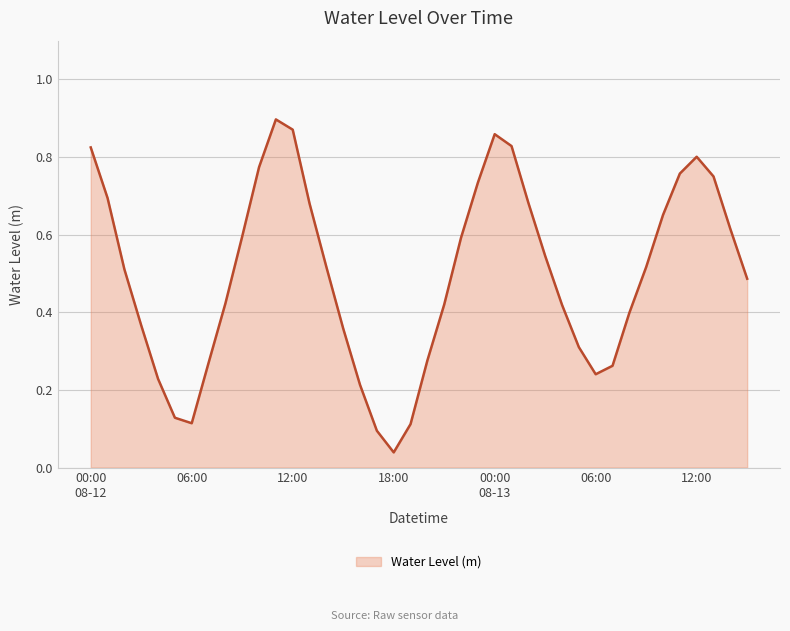

Reading left to right, extract all data points from this chart.

0.8	0.7	0.5	0.4	0.2	0.1	0.1	0.3	0.4	0.6	0.8	0.9	0.9	0.7	0.5	0.4	0.2	0.1	0.0	0.1	0.3	0.4	0.6	0.7	0.9	0.8	0.7	0.5	0.4	0.3	0.2	0.3	0.4	0.5	0.7	0.8	0.8	0.8	0.6	0.5